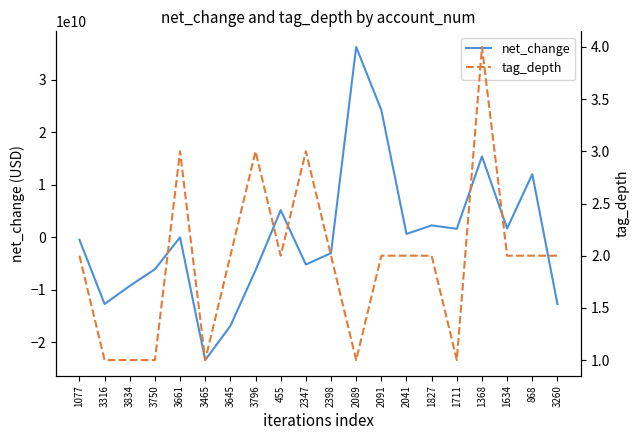

Rank the series at 2041 from lowest to highest value.

tag_depth, net_change